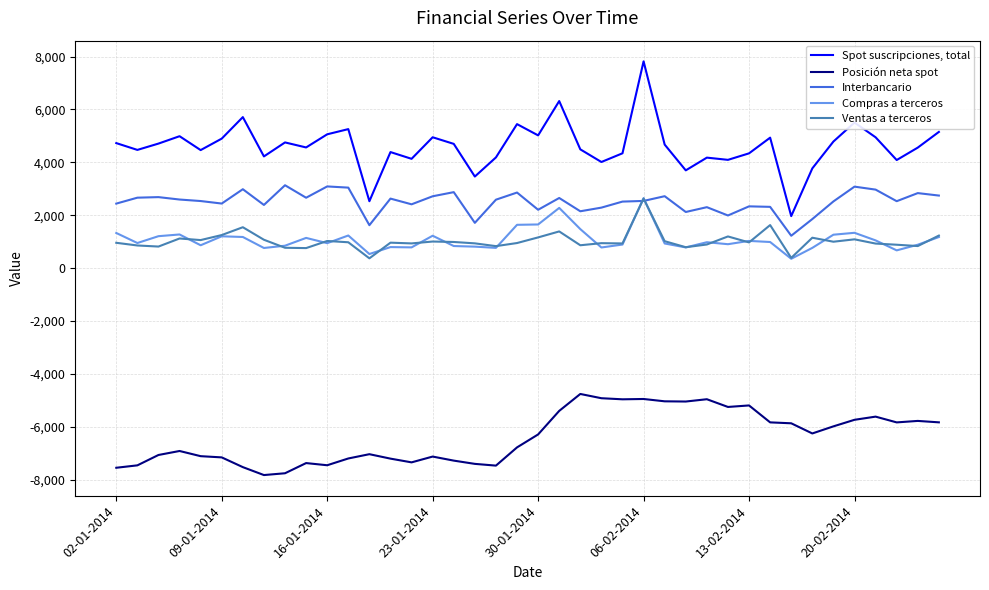

Which series has the largest total across all categories?

Spot suscripciones, total